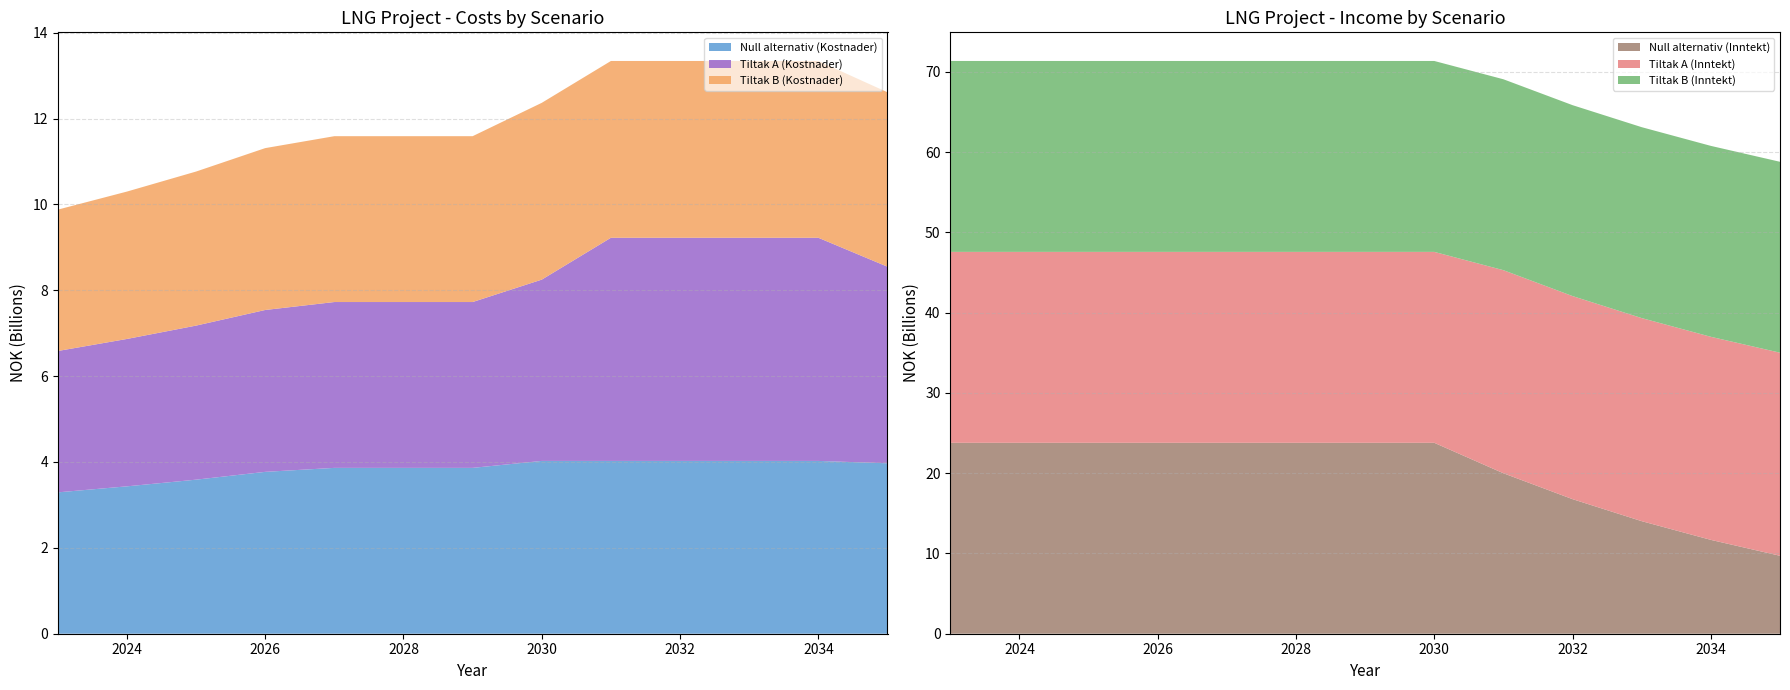

Reading right to left, extract all data points from this chart.

Null alternativ (Inntekt): 2035=9710473918.6	2034=11691272610.1	2033=14021624011.9	2032=16763213896.3	2031=19988613760.4	2030=23783201835.7	2029=23783201835.7	2028=23783201835.7	2027=23783201835.7	2026=23783201835.7	2025=23783201835.7	2024=23783201835.7	2023=23783201835.7
Null alternativ (Kostnader): 2035=3970041600.0	2034=4025142000.0	2033=4025142000.0	2032=4025142000.0	2031=4025142000.0	2030=4025142000.0	2029=3863082000.0	2028=3863082000.0	2027=3863082000.0	2026=3770432000.0	2025=3588532000.0	2024=3432982000.0	2023=3292732000.0
Tiltak A (Kostnader): 2035=4578698256.0	2034=5197937400.0	2033=5197937400.0	2032=5197937400.0	2031=5197937400.0	2030=4223142000.0	2029=3863082000.0	2028=3863082000.0	2027=3863082000.0	2026=3770432000.0	2025=3588532000.0	2024=3432982000.0	2023=3292732000.0
Tiltak B (Kostnader): 2035=4063041600.0	2034=4118142000.0	2033=4118142000.0	2032=4118142000.0	2031=4118142000.0	2030=4118142000.0	2029=3863082000.0	2028=3863082000.0	2027=3863082000.0	2026=3770432000.0	2025=3588532000.0	2024=3432982000.0	2023=3292732000.0
Tiltak A (Inntekt): 2035=25297253835.7	2034=25297253835.7	2033=25297253835.7	2032=25297253835.7	2031=25297253835.7	2030=23783201835.7	2029=23783201835.7	2028=23783201835.7	2027=23783201835.7	2026=23783201835.7	2025=23783201835.7	2024=23783201835.7	2023=23783201835.7
Tiltak B (Inntekt): 2035=23783201835.7	2034=23783201835.7	2033=23783201835.7	2032=23783201835.7	2031=23783201835.7	2030=23783201835.7	2029=23783201835.7	2028=23783201835.7	2027=23783201835.7	2026=23783201835.7	2025=23783201835.7	2024=23783201835.7	2023=23783201835.7